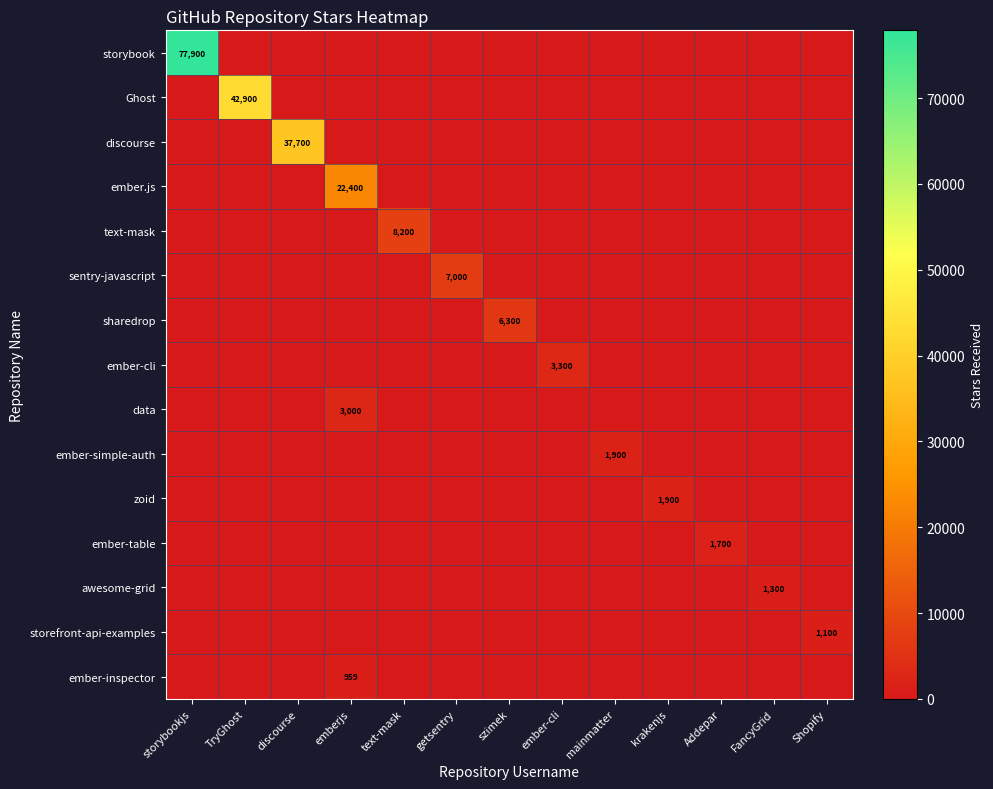

Rank the series by their maximum value, from lowest to highest.

ember-inspector, storefront-api-examples, awesome-grid, ember-table, ember-simple-auth, zoid, data, ember-cli, sharedrop, sentry-javascript, text-mask, ember.js, discourse, Ghost, storybook